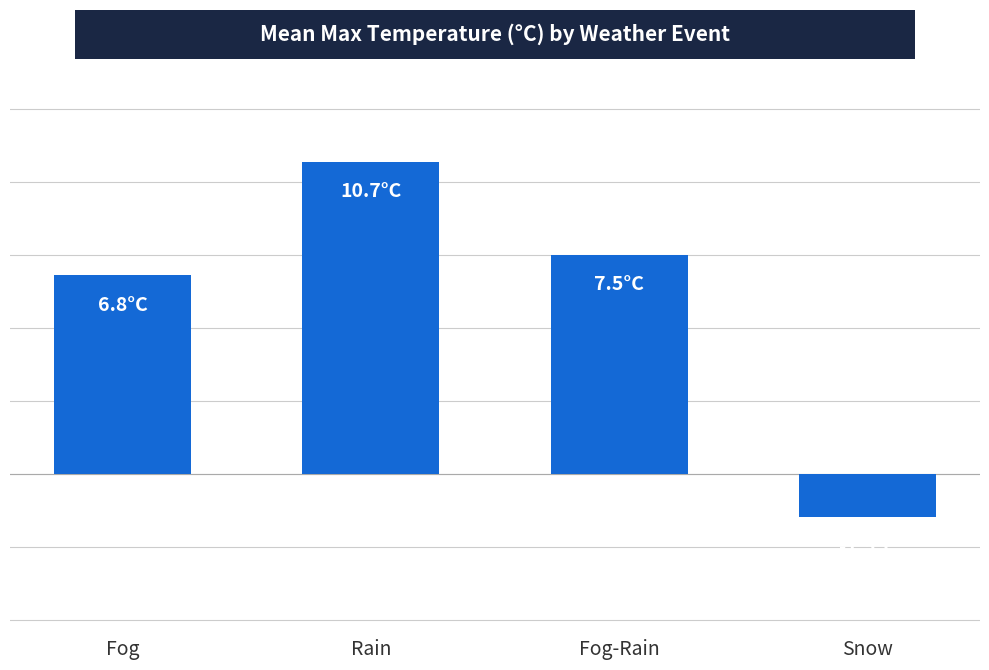

Does the chart contain any negative values?

Yes